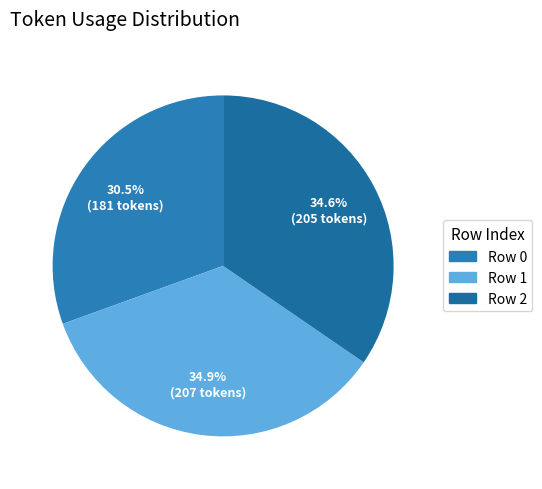

Count the number of slices in the pie.

3